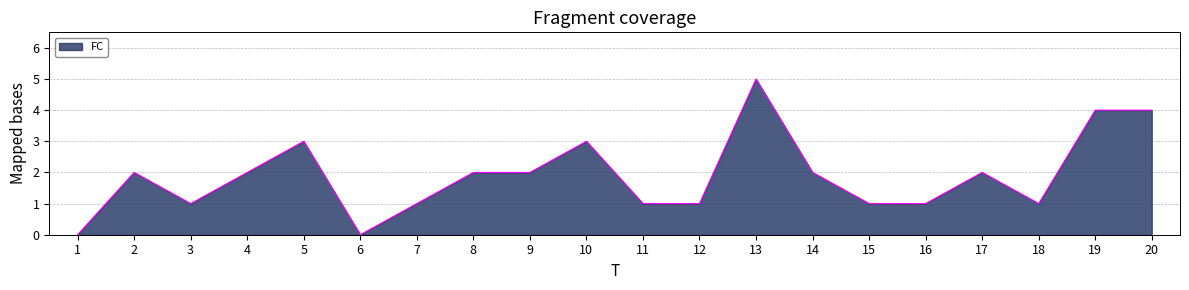

Count the values in the range 1 to 3.

15